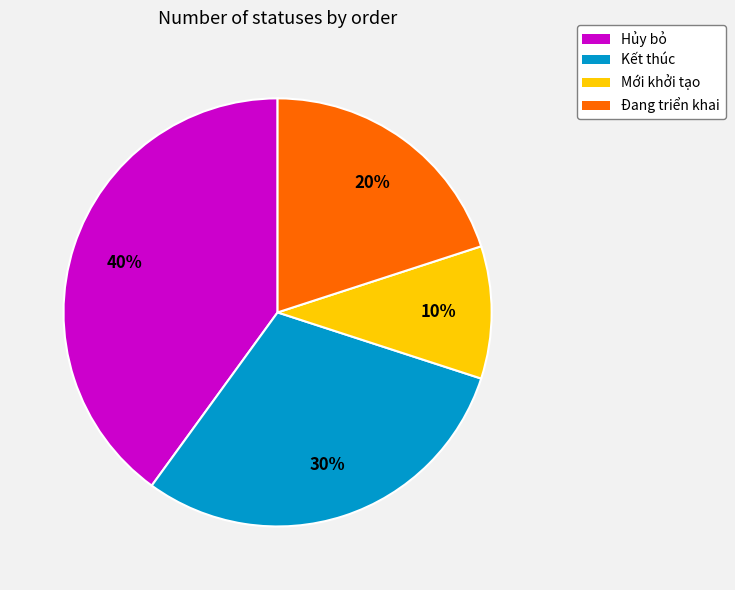

To the nearest percent, what percentage of the pie is Hủy bỏ?

40%